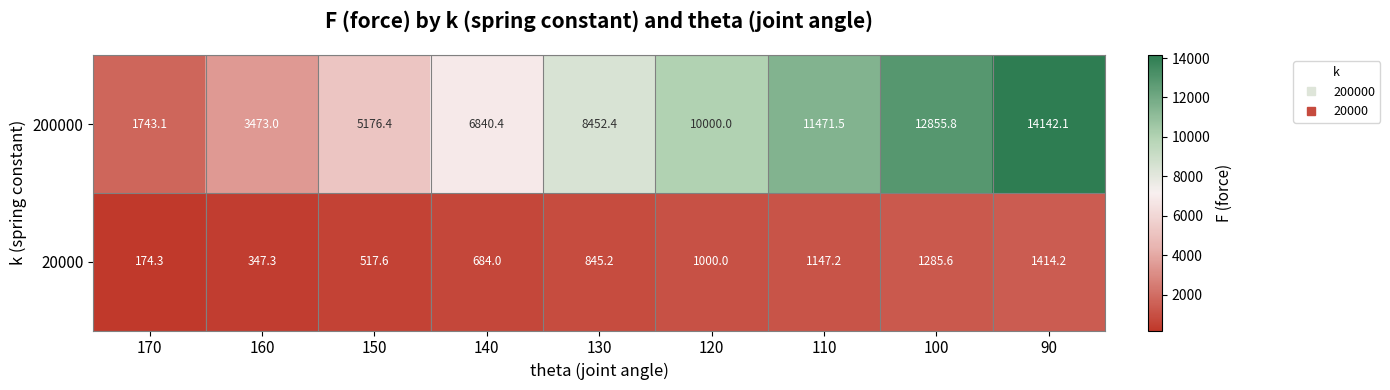

The value of 200000 at 140 is 2249.6. True or false?

False